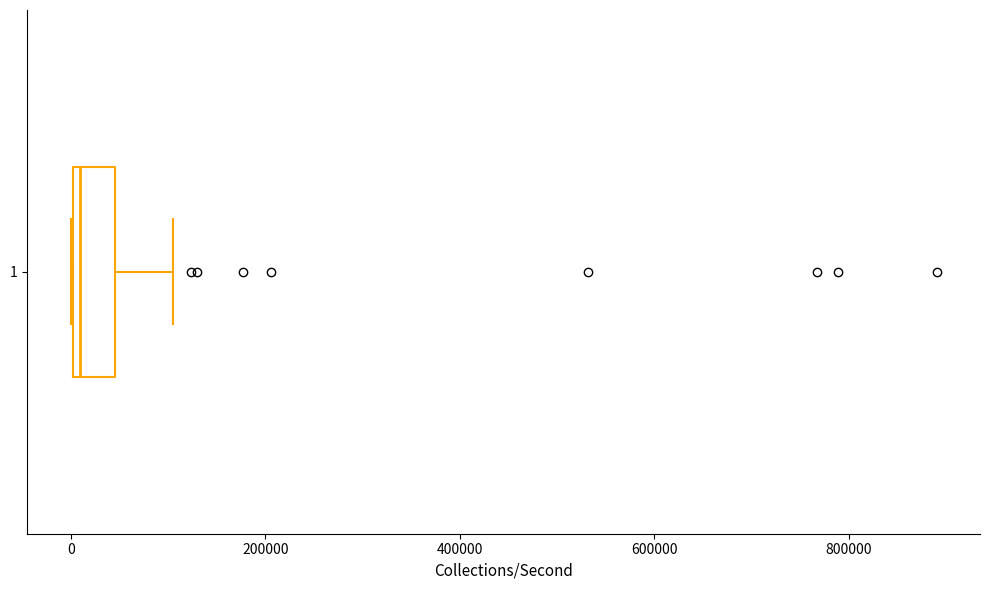

Transcribe this box plot: give where the median line is, the range the box spans, and where the two whiskers end, as read against the x-axis. The values are not printed on the chart, so give them approximately, as read against the axis.

median 0 (just right of the box's left edge), box 0 to 40000, whiskers 0 to 100000